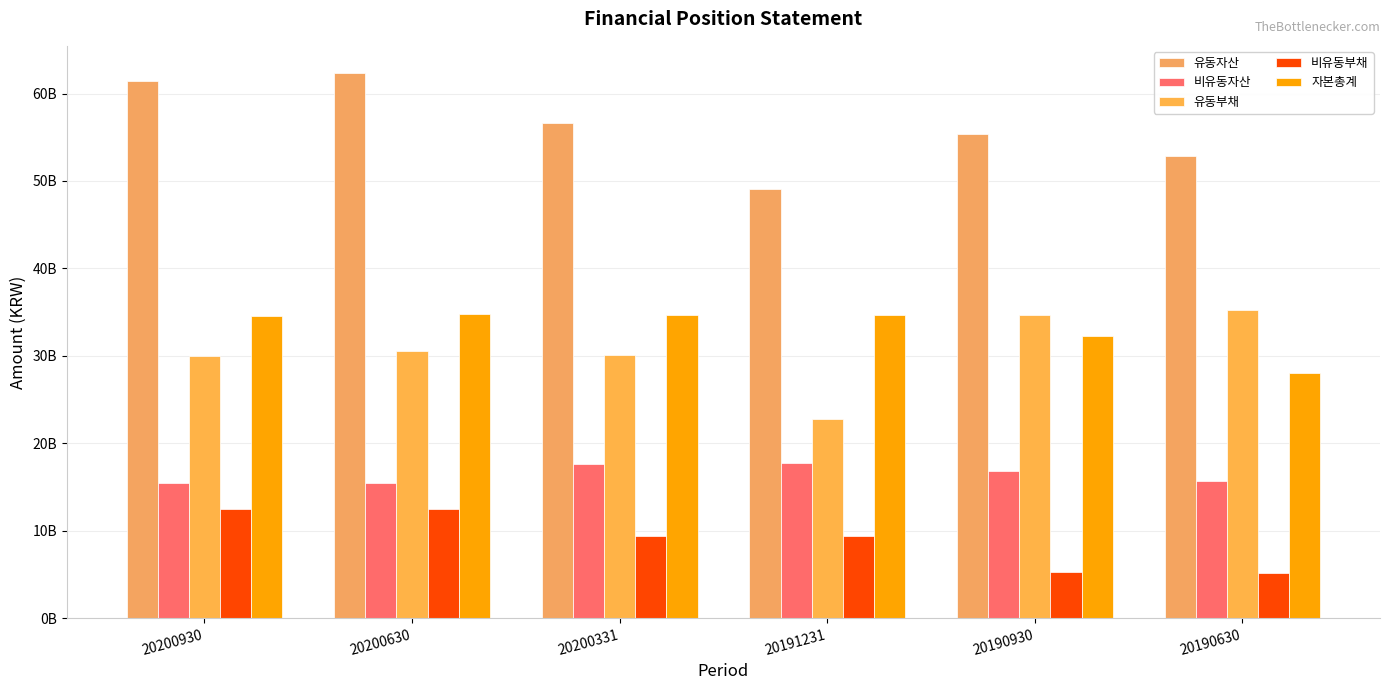

Is it true that 자본총계 equals 32299661250 at 20190930?

True